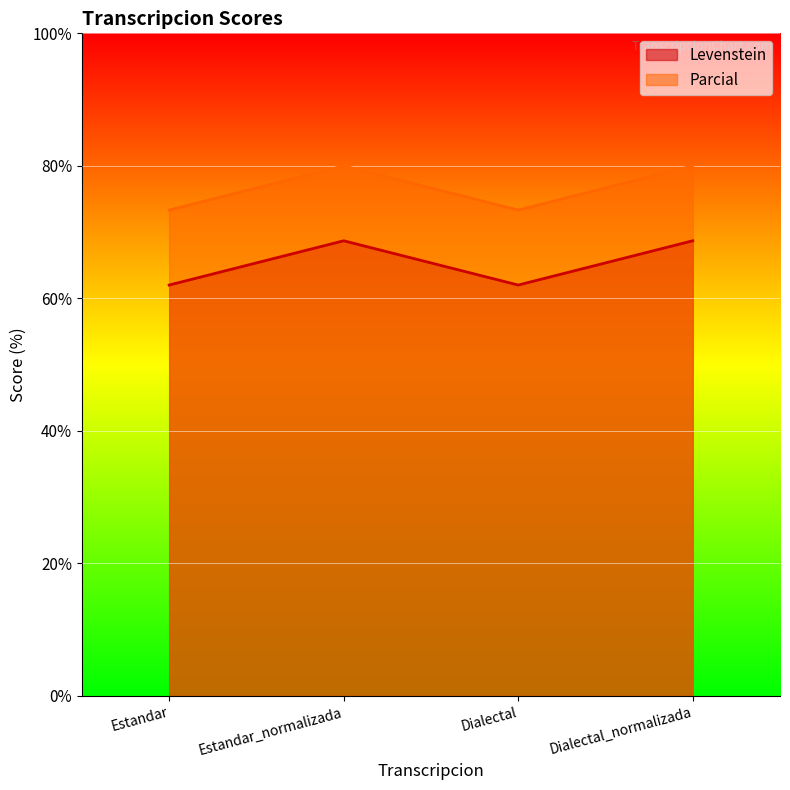

What value does the Parcial series have at Dialectal_normalizada?

80.0